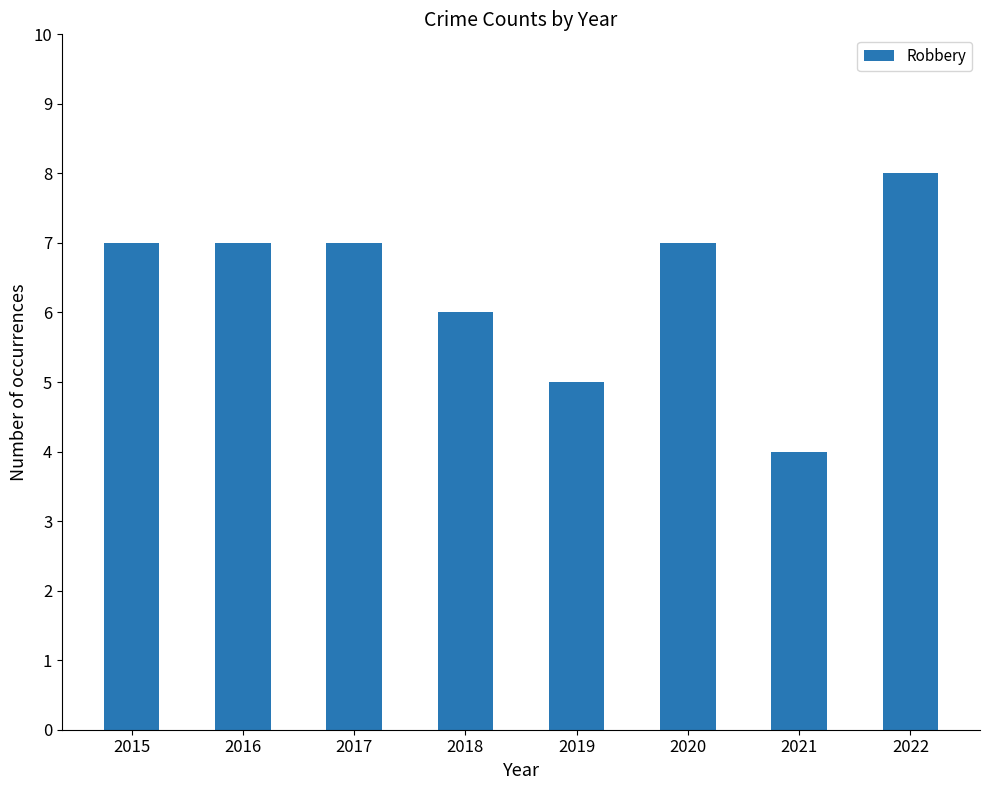

Are the bars grouped side by side (vs. stacked)?

No